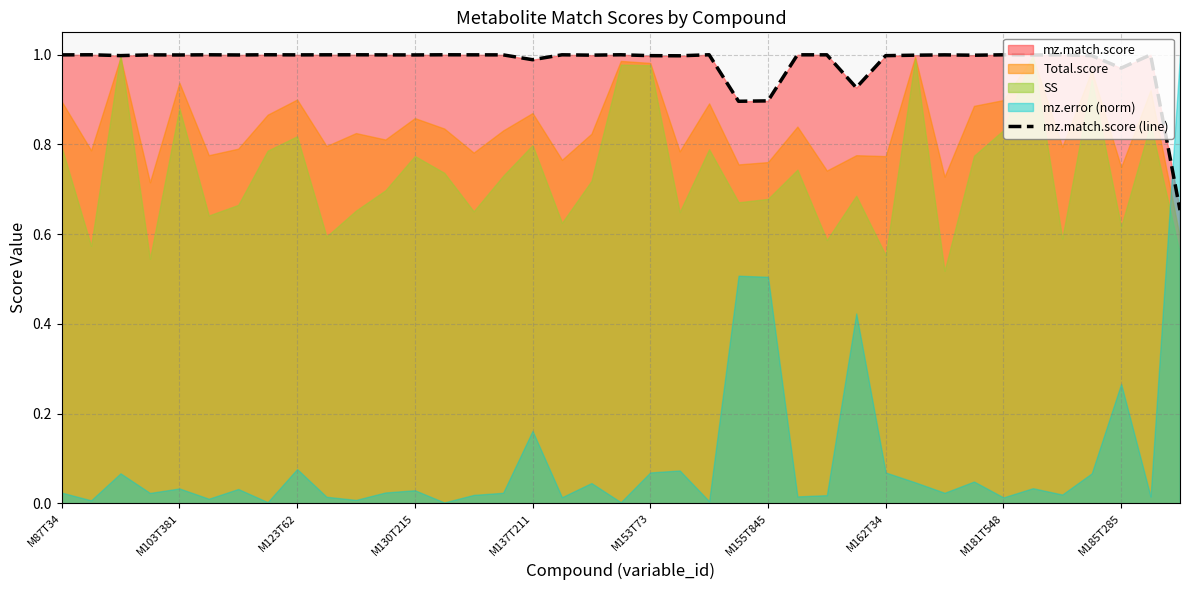

What is the difference between the maximum and second lowest values?

0.1